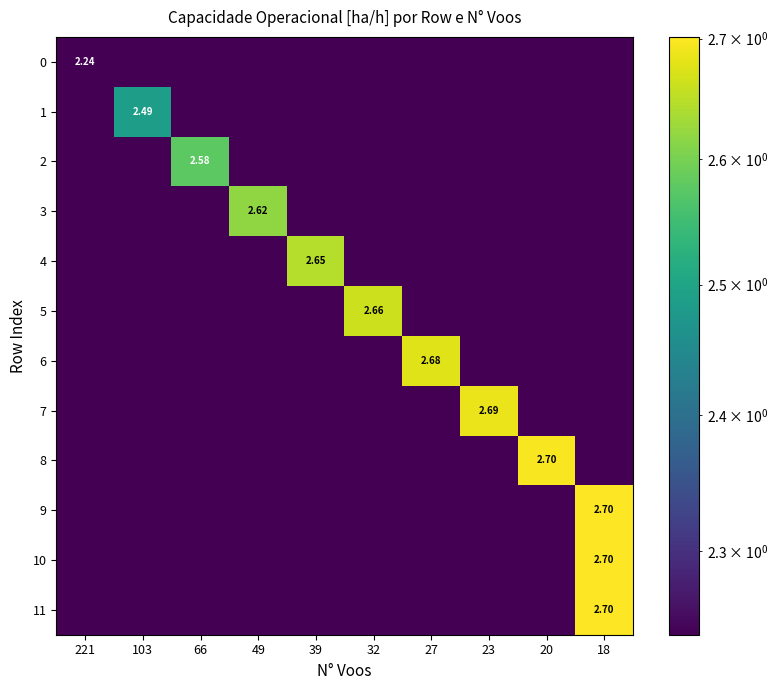

How many positive values does the 11 series have?

1